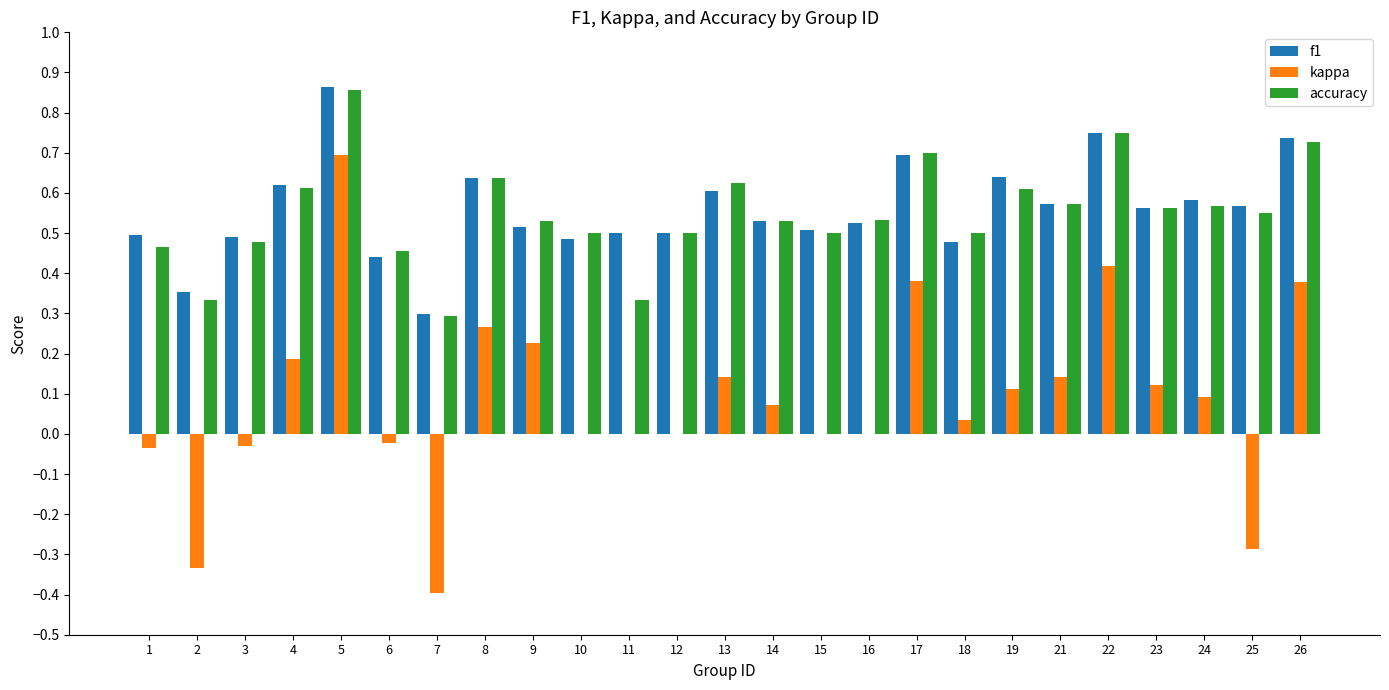

Is it true that accuracy equals 0.6 at 8?

True